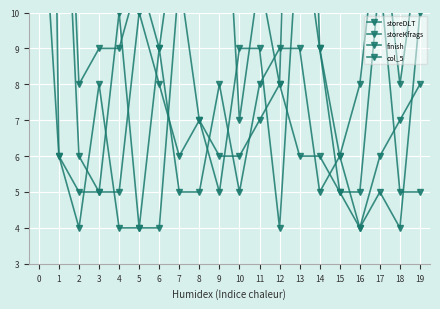

What is the difference between the storeKfrags values at 15 and 18?

1